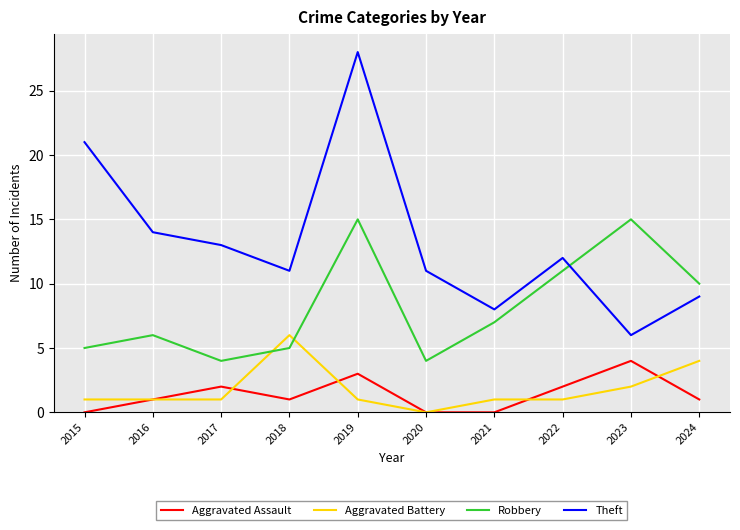

How many lines are shown in the chart?

4